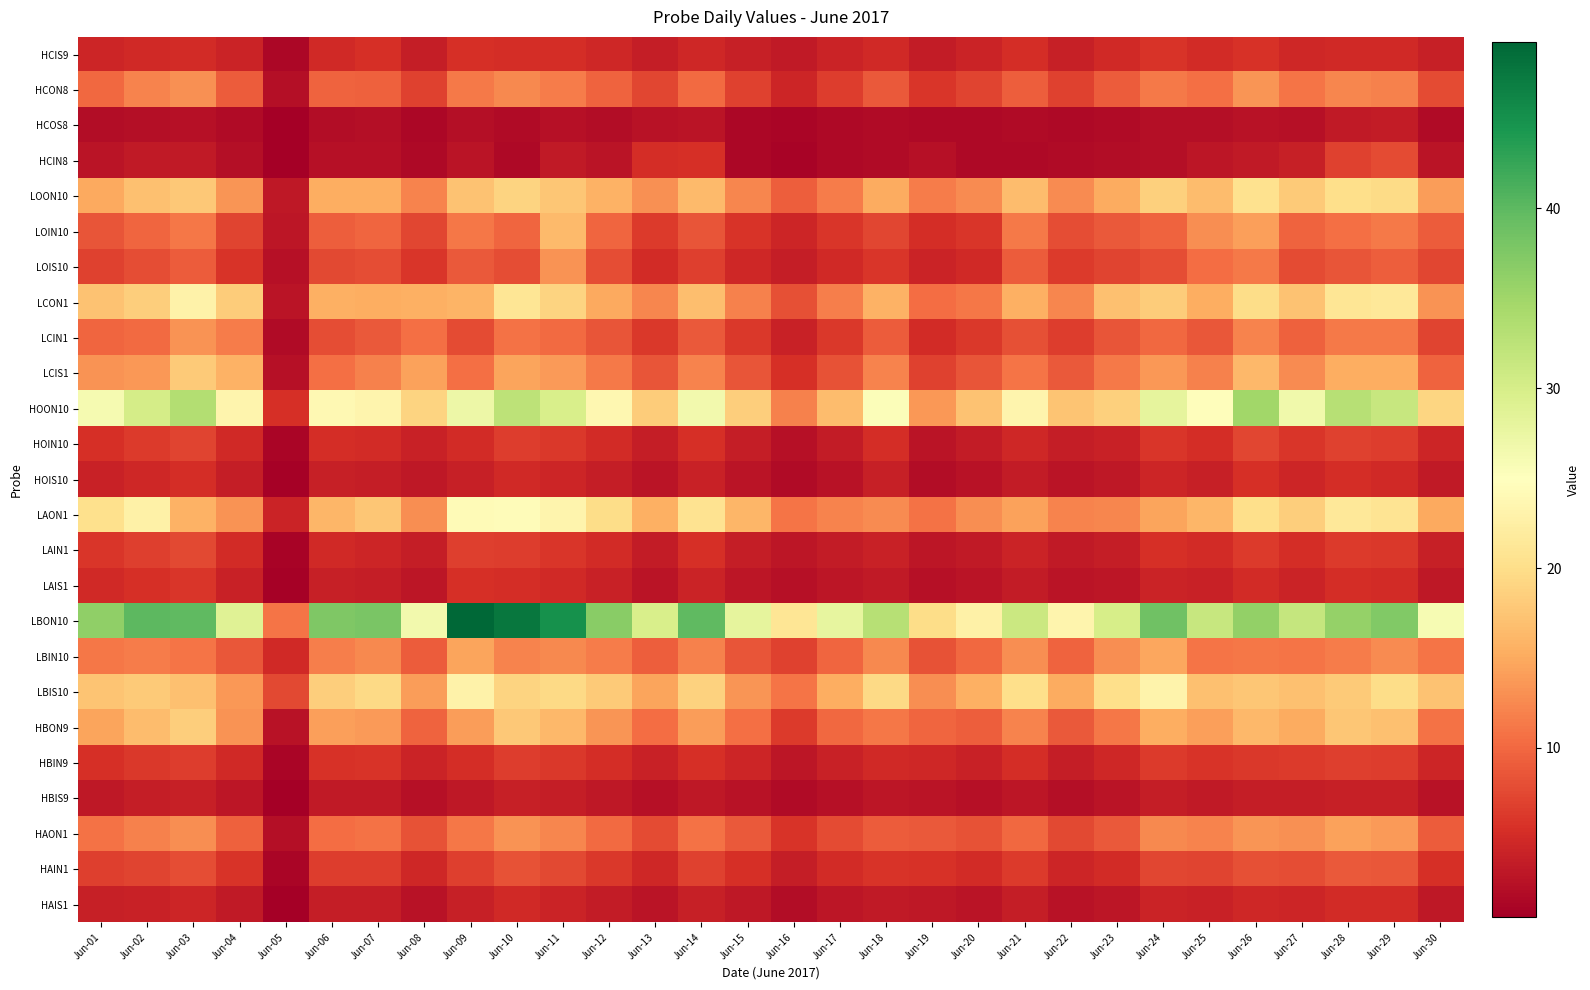

What is the greatest value displayed?

49.3